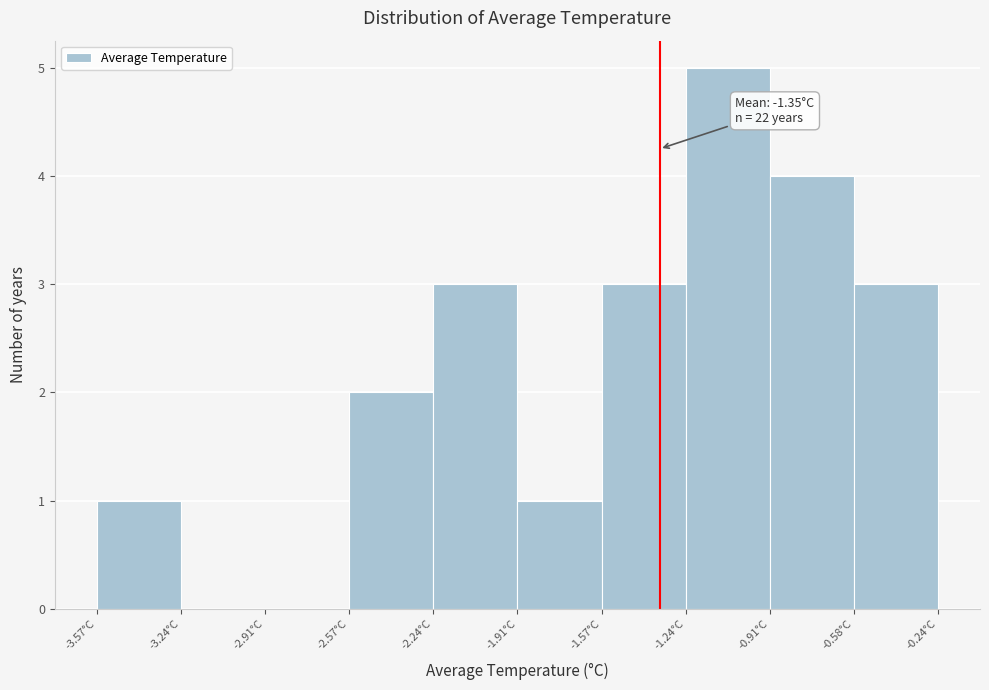

Which range on the x-axis has the tallest bar?

-1.25 to -0.90